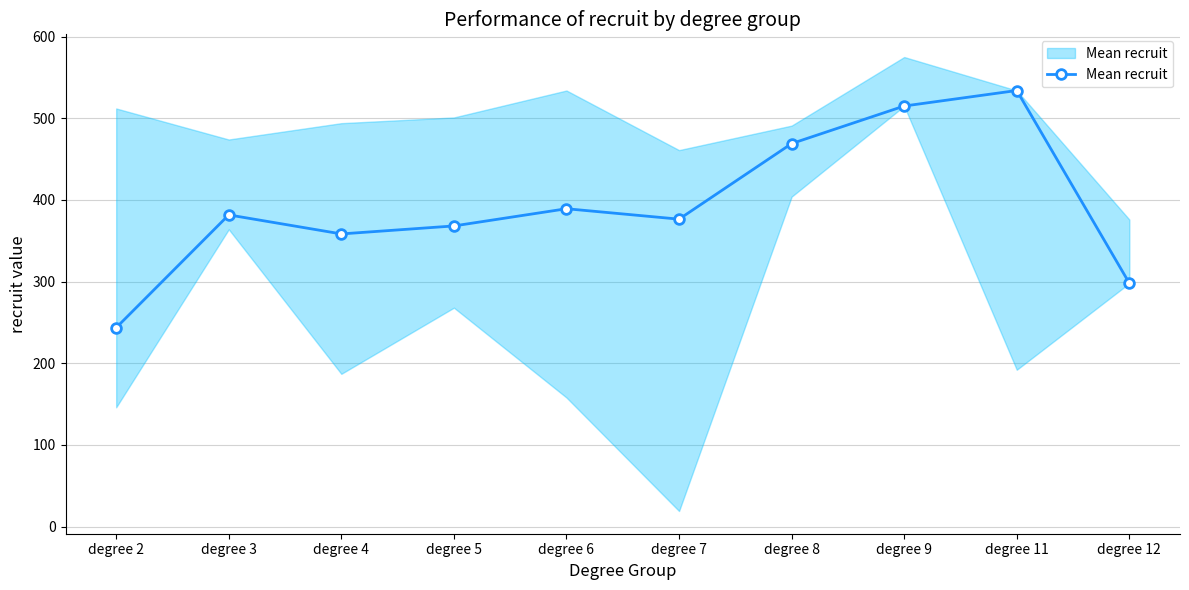

The value at degree 5 is 236.1. True or false?

False